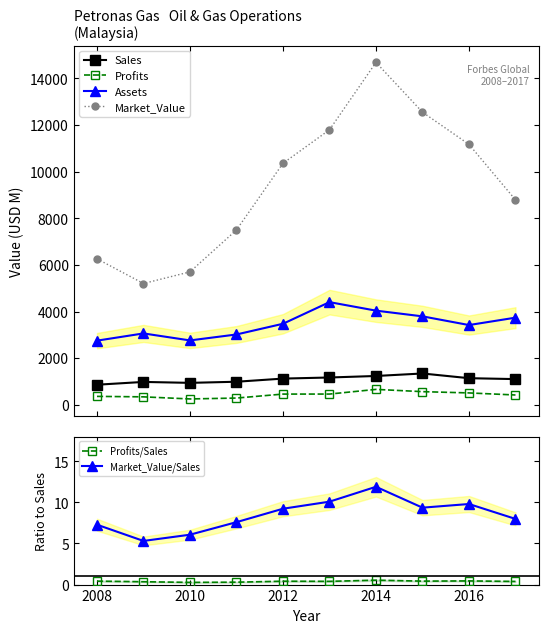

In Sales, how many points are lower than both neighbors (excluding endpoints)?

1